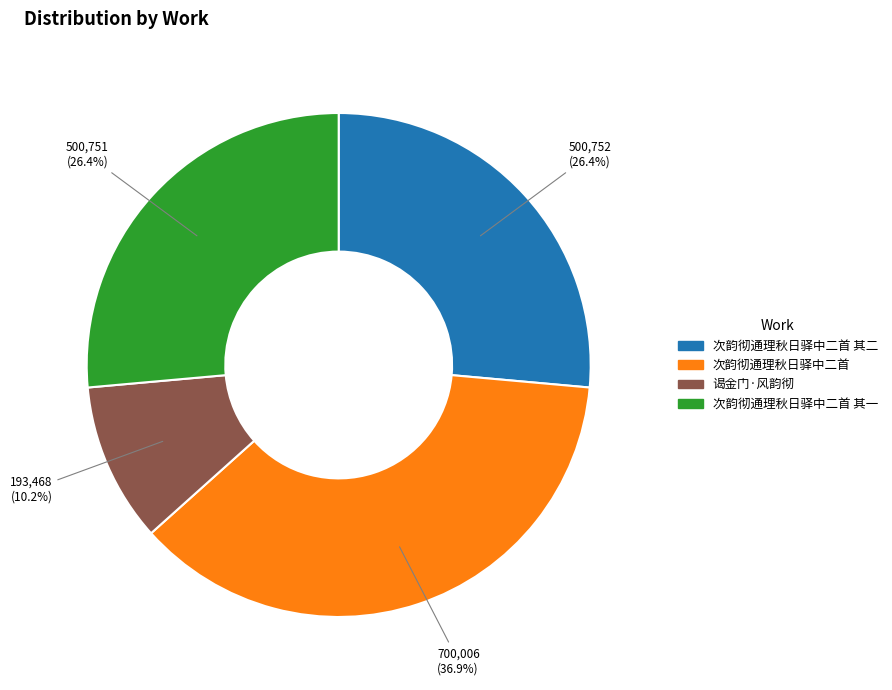

To the nearest percent, what is the difference between the largest and smallest slice percentages?

27%